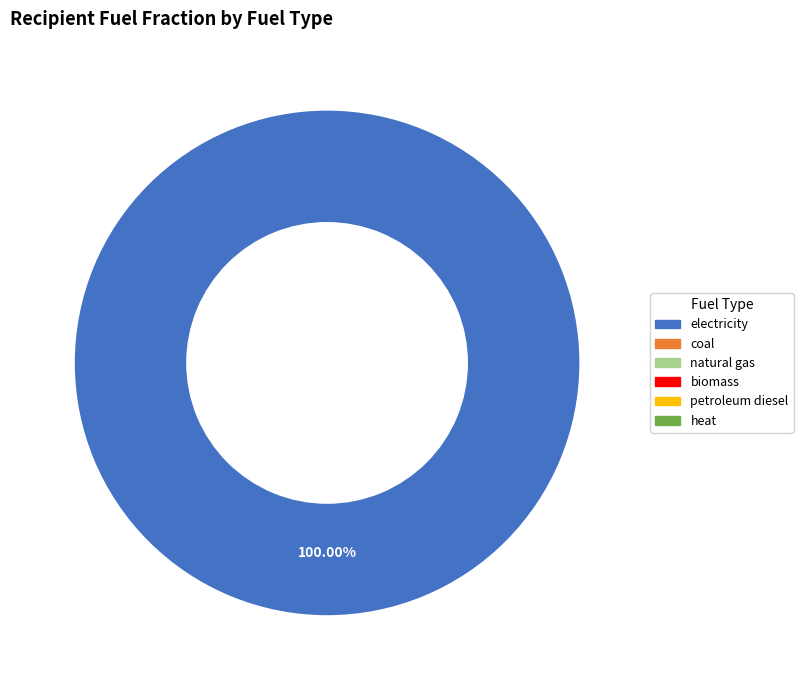

Is there a majority slice in this chart?

Yes